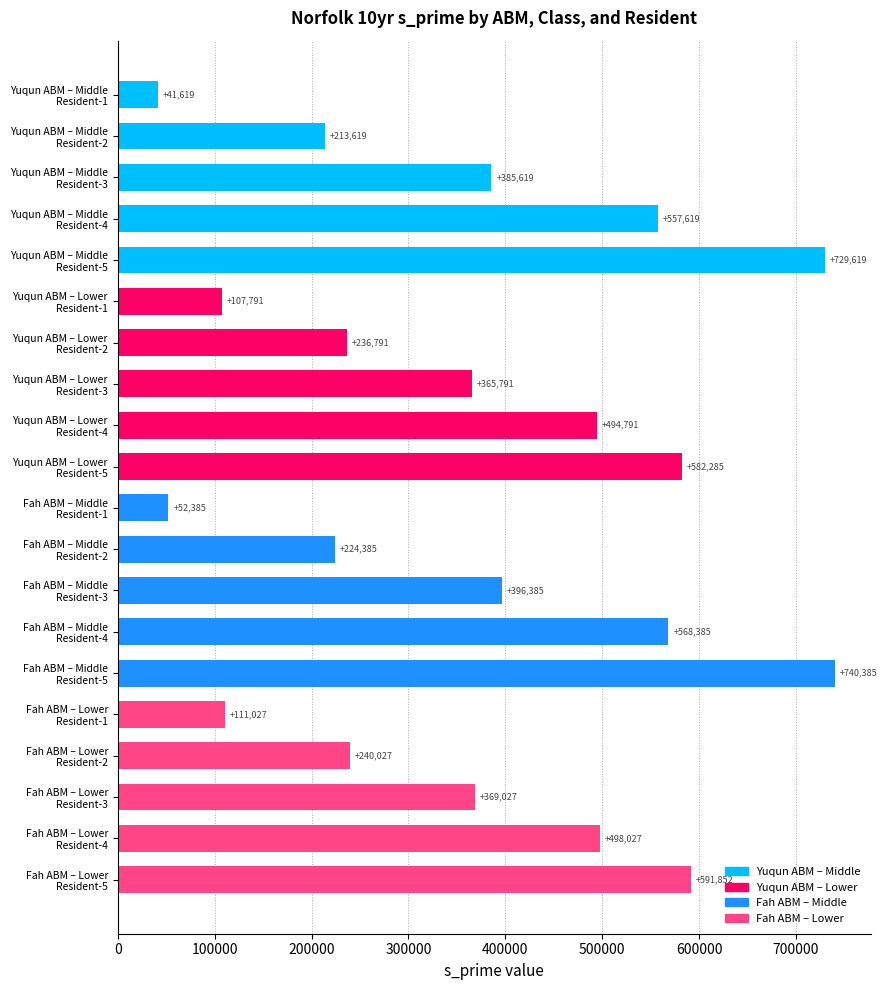

How many bars are there in total?

20